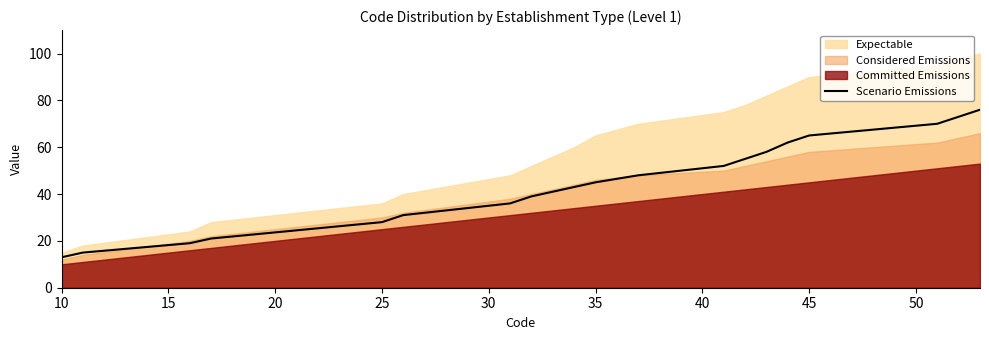

What is the maximum value for Scenario Emissions?

76